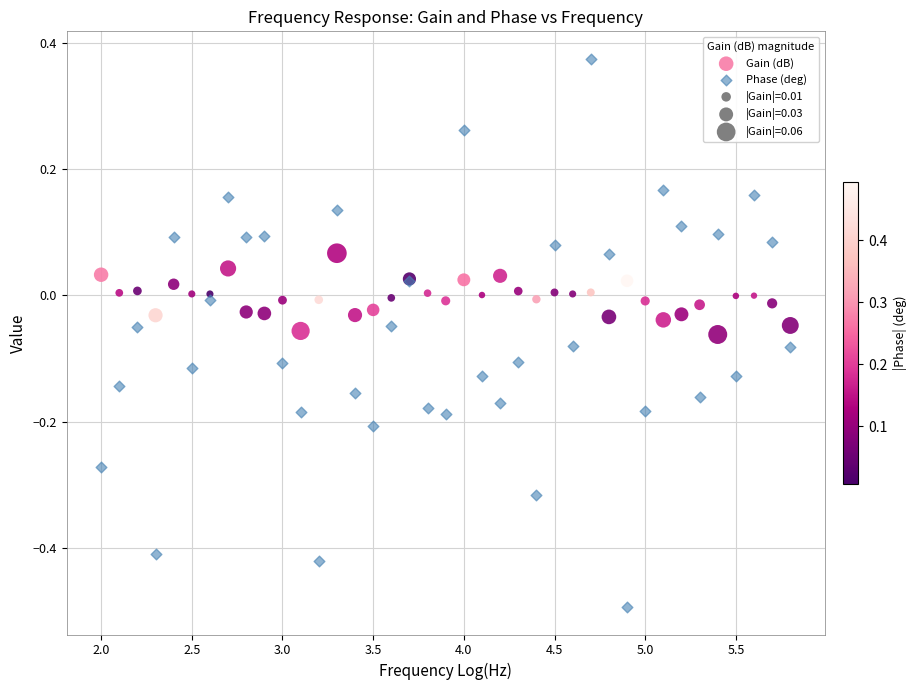

What is the X range (max minus min) for the scatter plot?

3.8